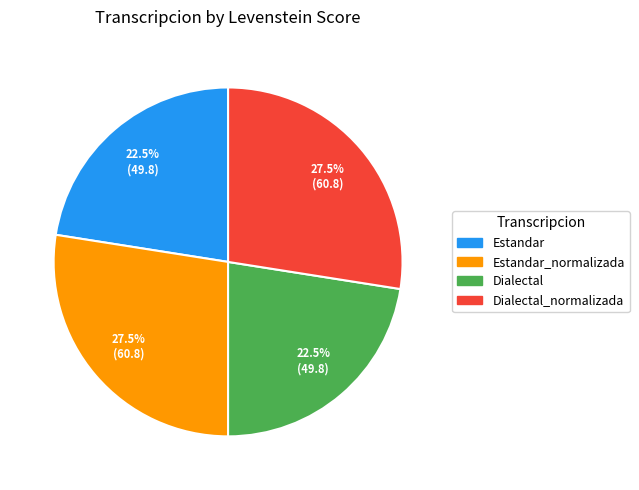

Does any single category account for the majority?

No